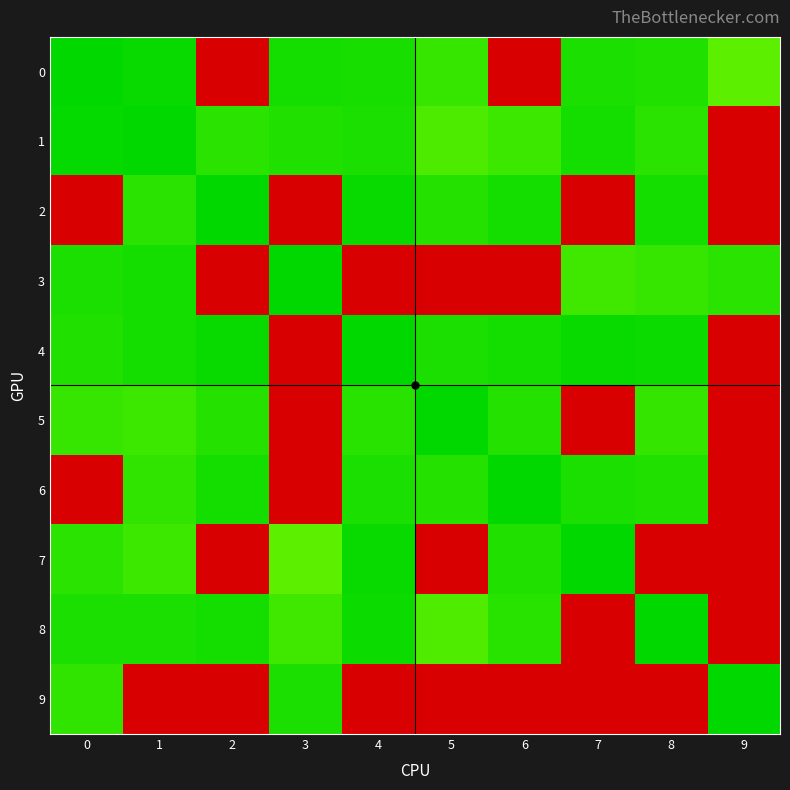

Between 0 and 7, which is larger?

7